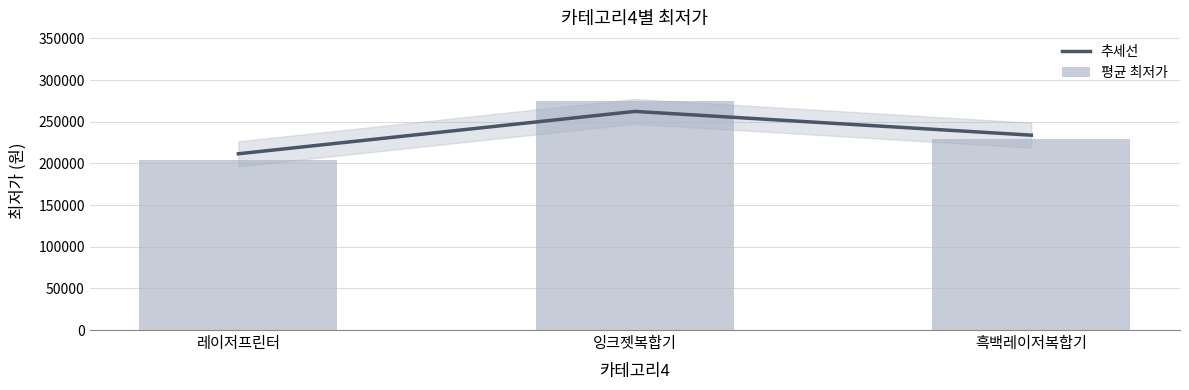

At which category is the sum across all series the highest?

잉크젯복합기